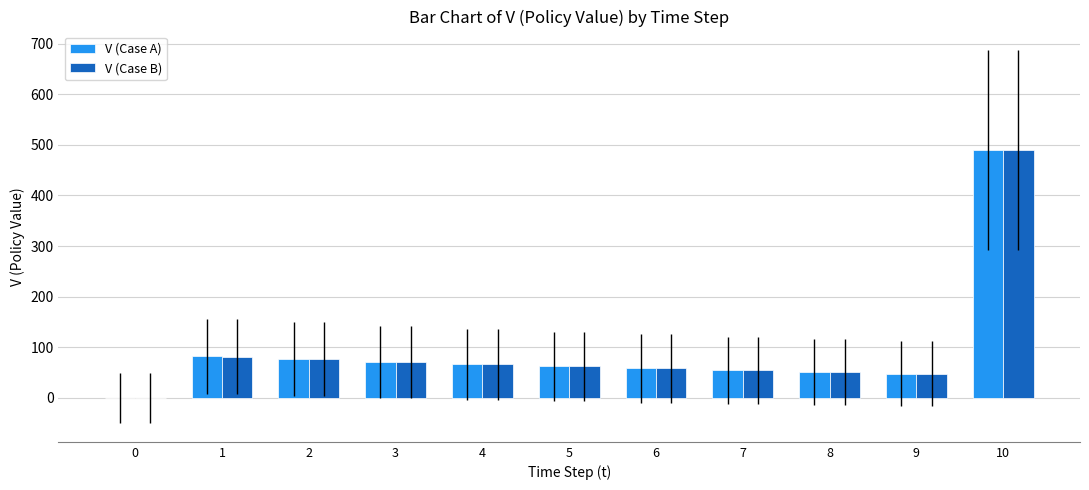

What is the sum of the V (Case B) values at 9 and 5?

109.8